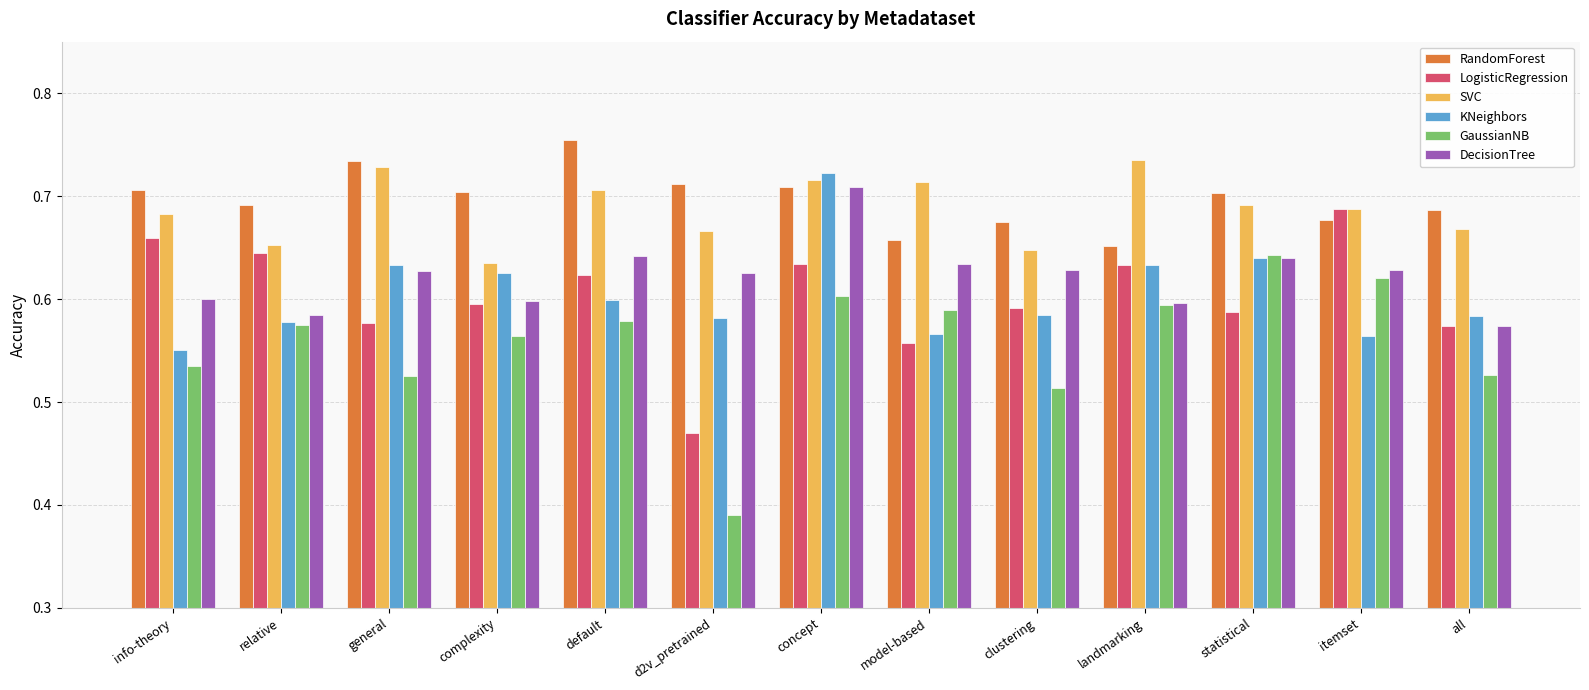

The KNeighbors series shows 0.6 at landmarking. True or false?

True